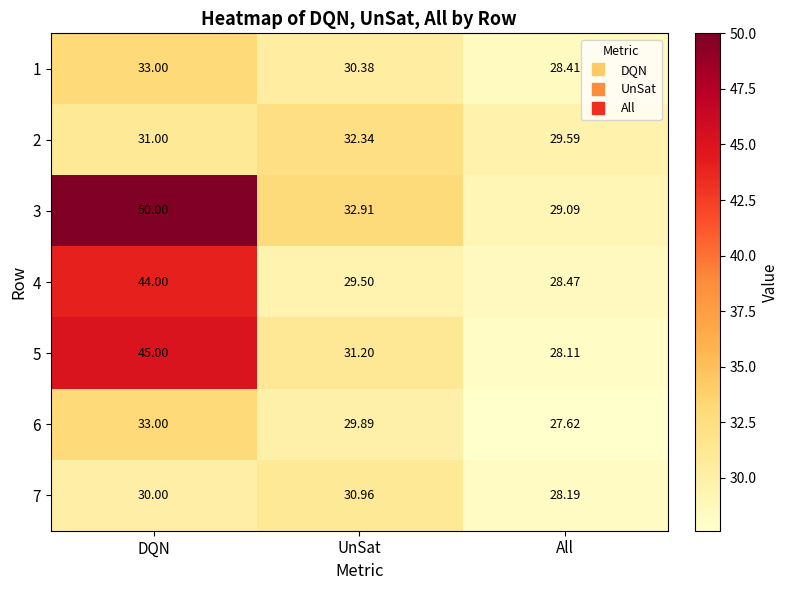

At which label does 5 first exceed 31?

DQN